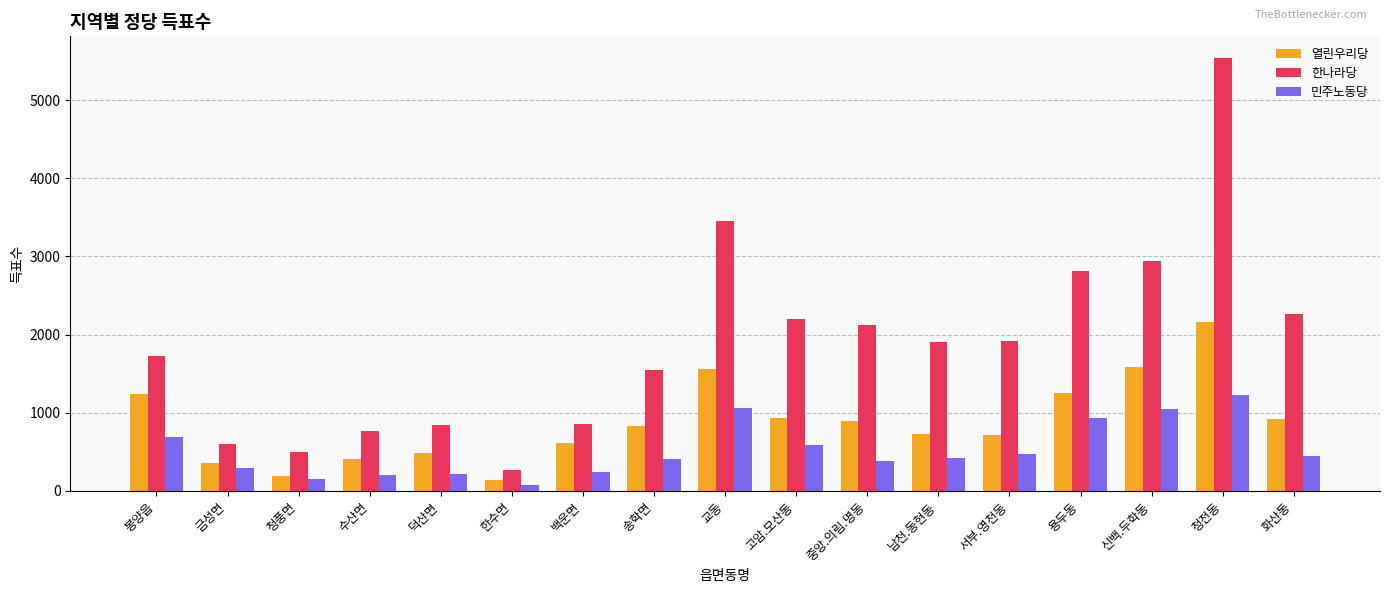

At how many categories does at least one series exceed 4242?

1